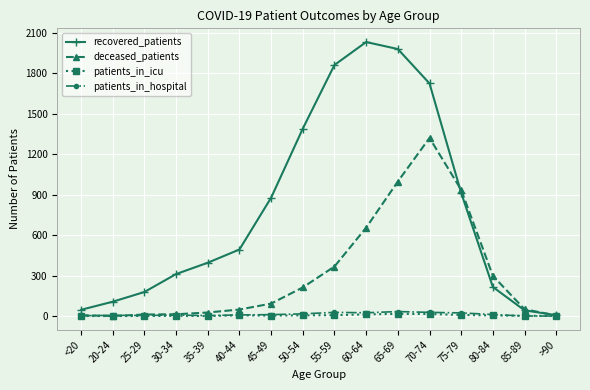

What is the total value across all series at 30-34?

332